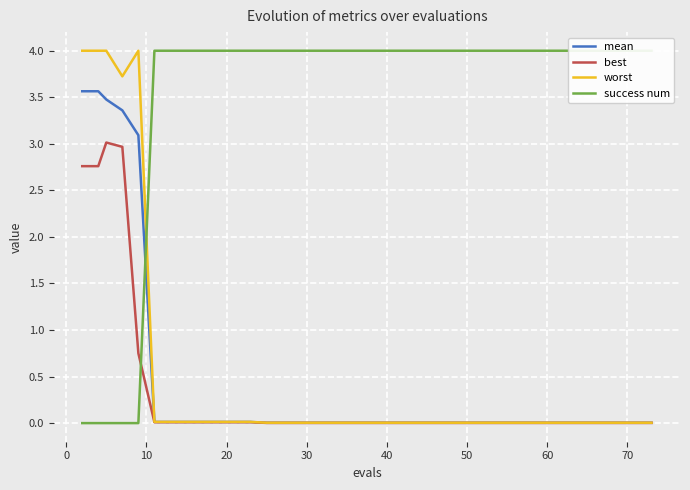

Is this an area chart (filled region under the line)?

No